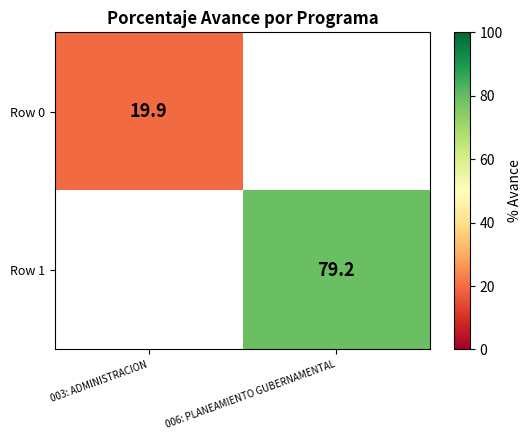

The value of Row 1 at 006: PLANEAMIENTO GUBERNAMENTAL is 79.2. True or false?

True